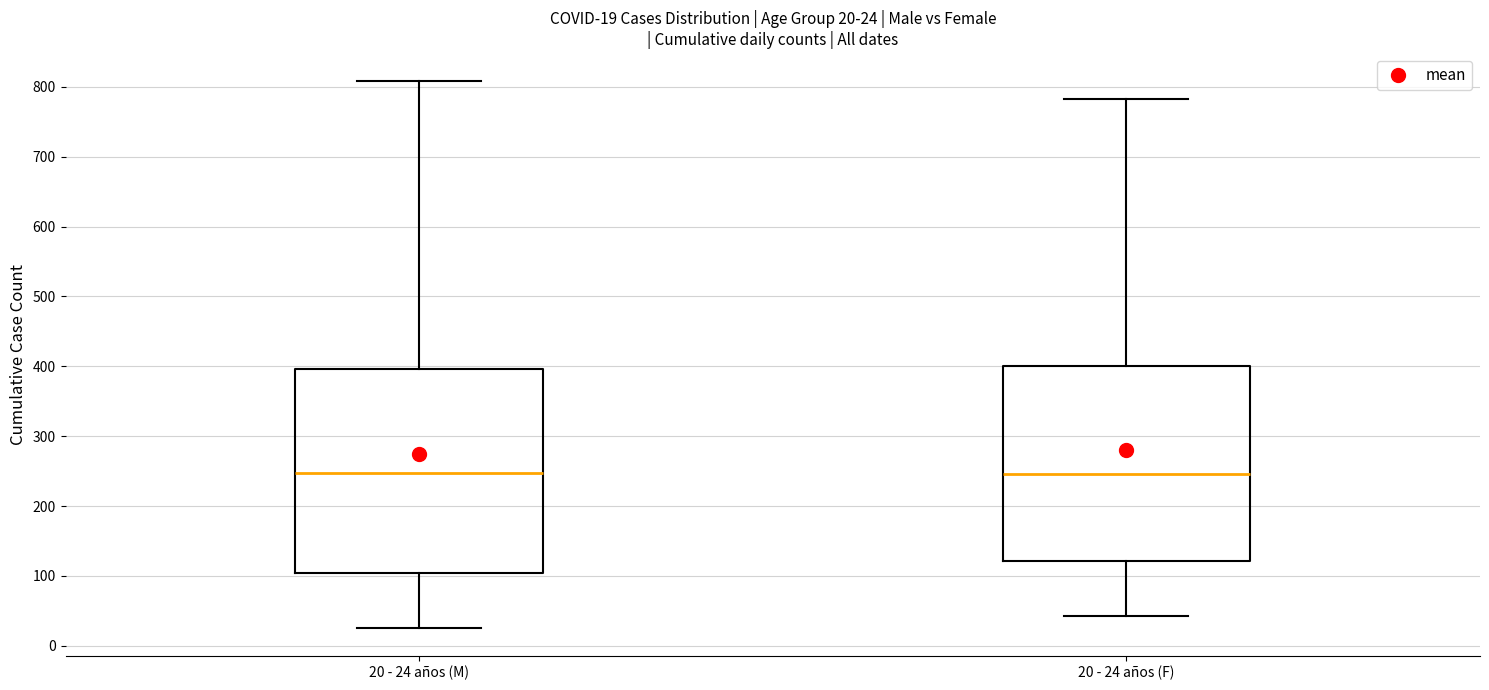

Comparing the boxes themselves (not the whiskers), which one is the tallest?

20 - 24 años (M)